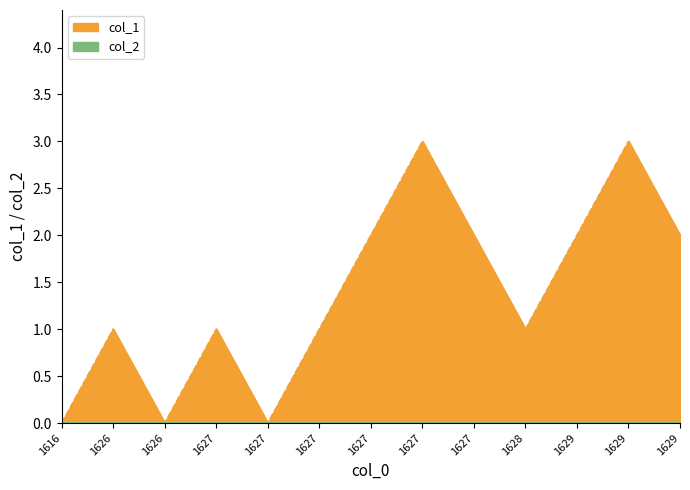

At which label is the value closest to 1?

1626